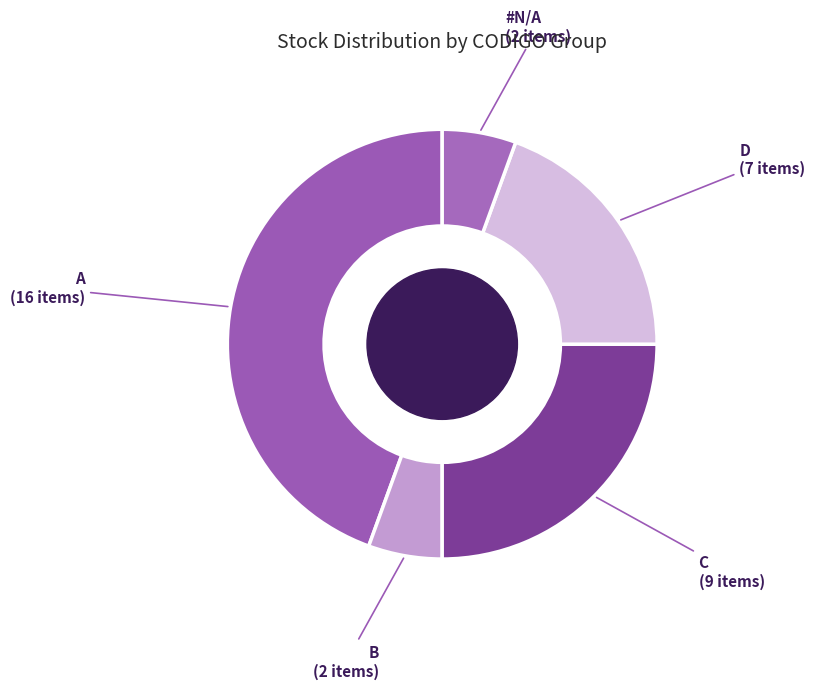

Which slice is the largest?

A